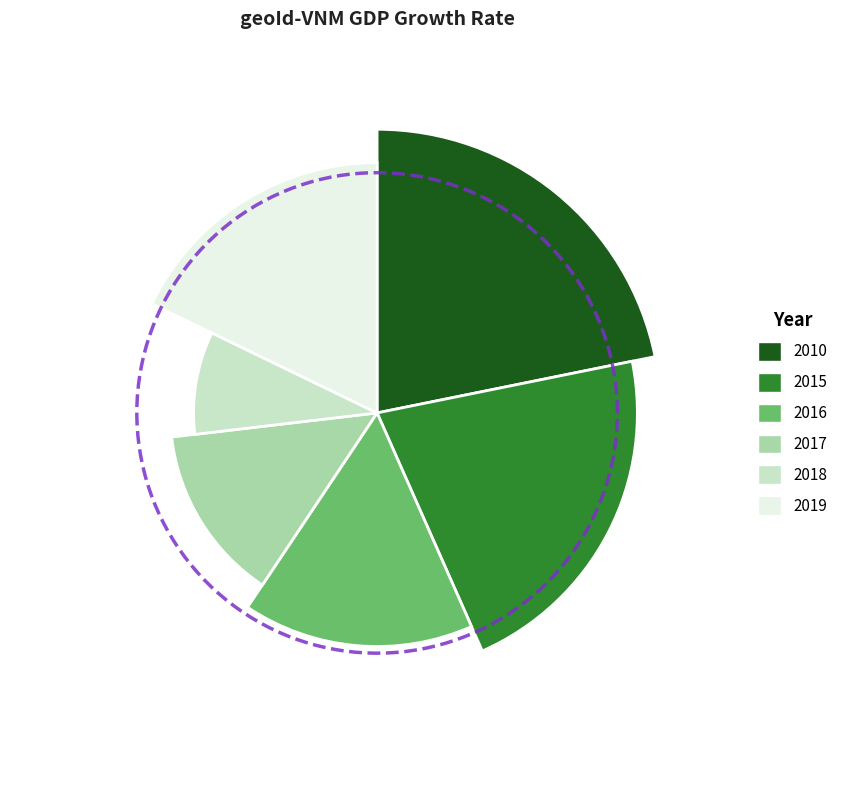

What percentage is the 2015 slice, to the nearest percent?

22%